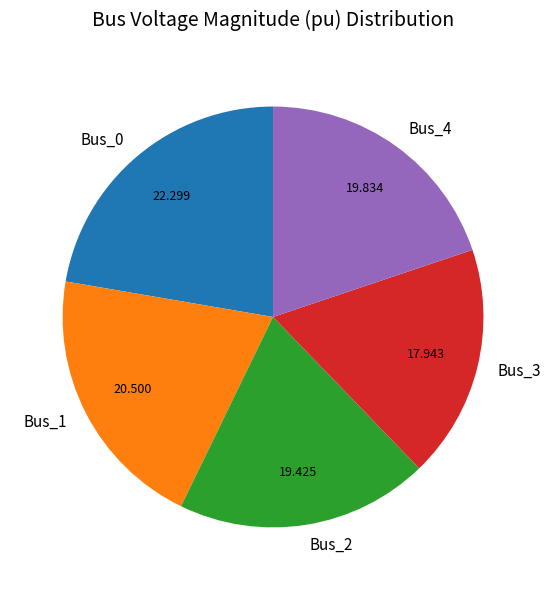

Which slice is the smallest?

Bus_3